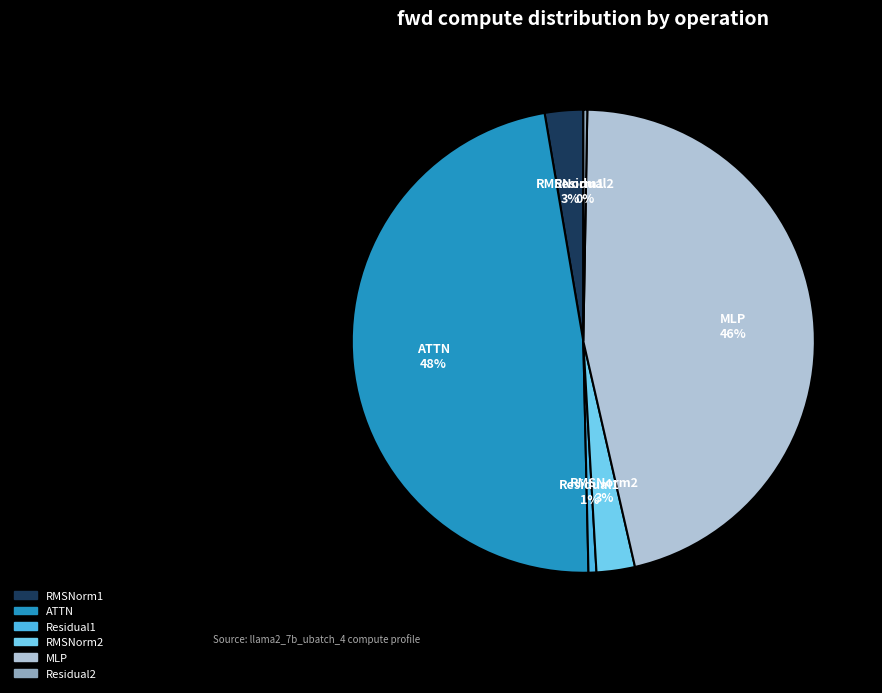

The RMSNorm1 slice represents 14% of the pie. True or false?

False